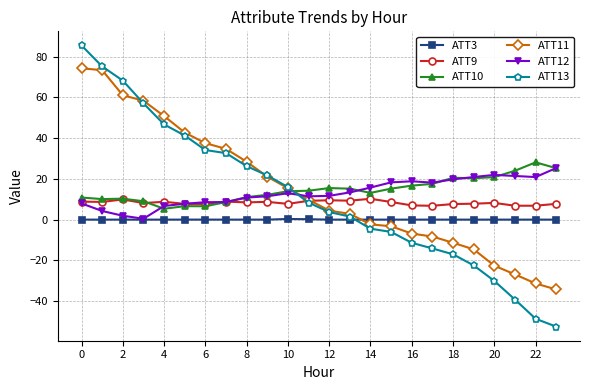

After their last crossing, which series has the higher values: ATT13 or ATT11?

ATT11